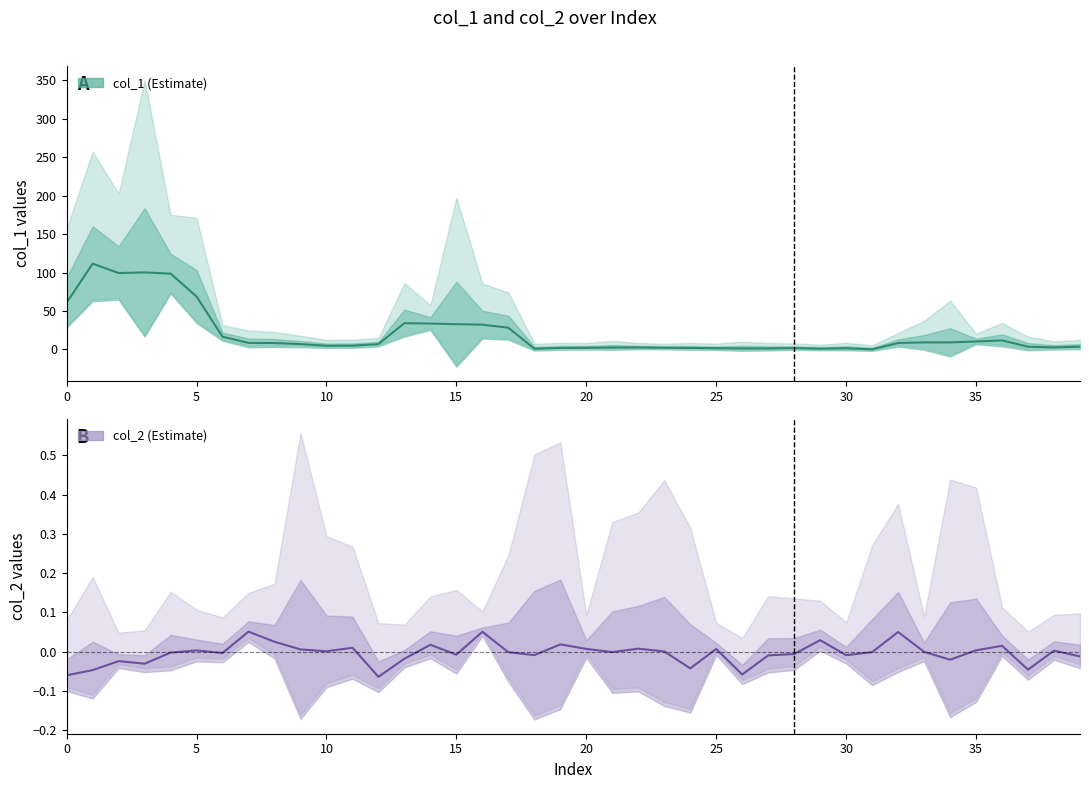

How many values in the col_2 center series are below 0?

22